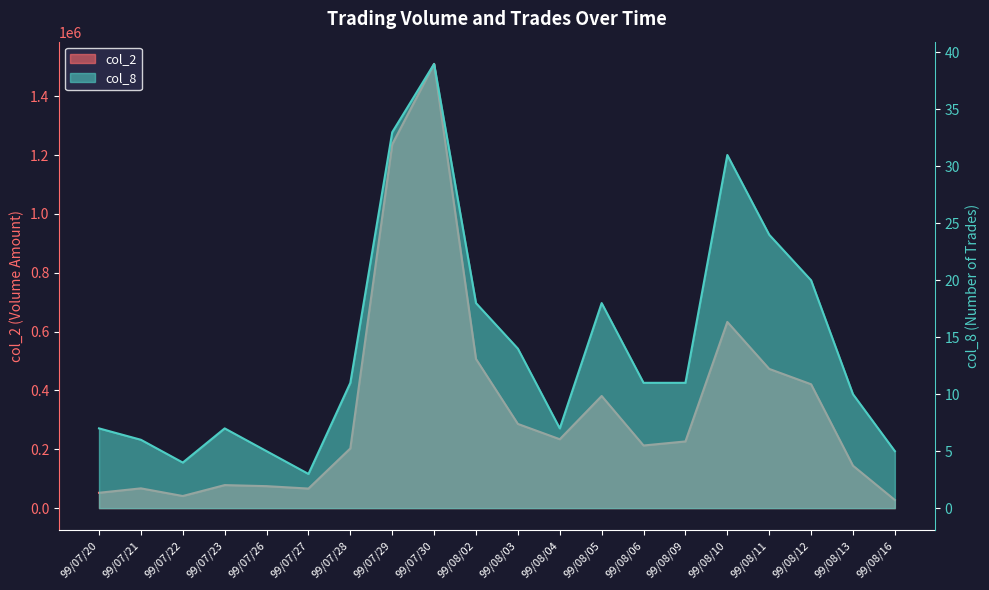

What is the label of the 7th point from the right?

99/08/06